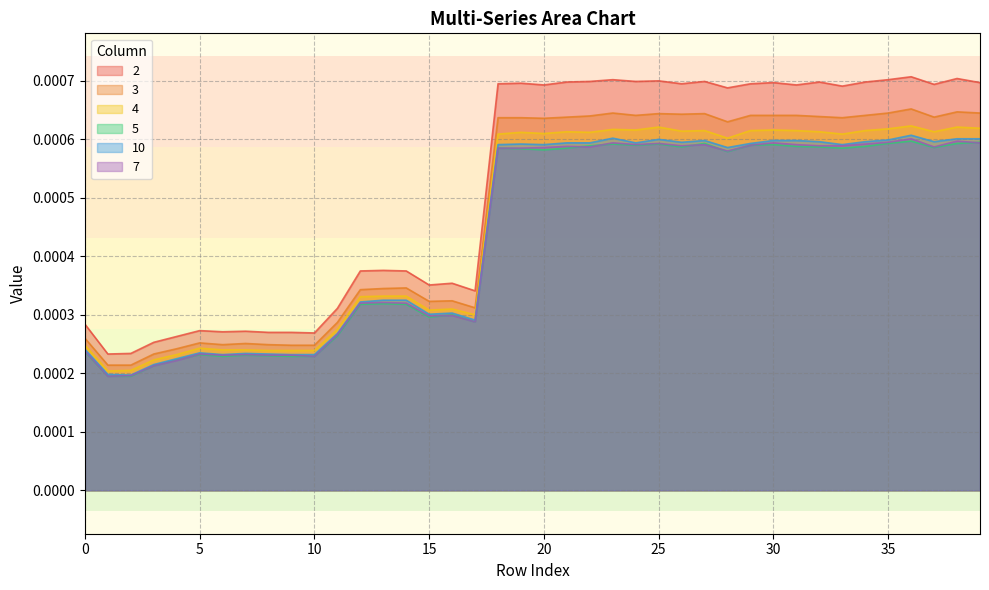

How many lines are shown in the chart?

6